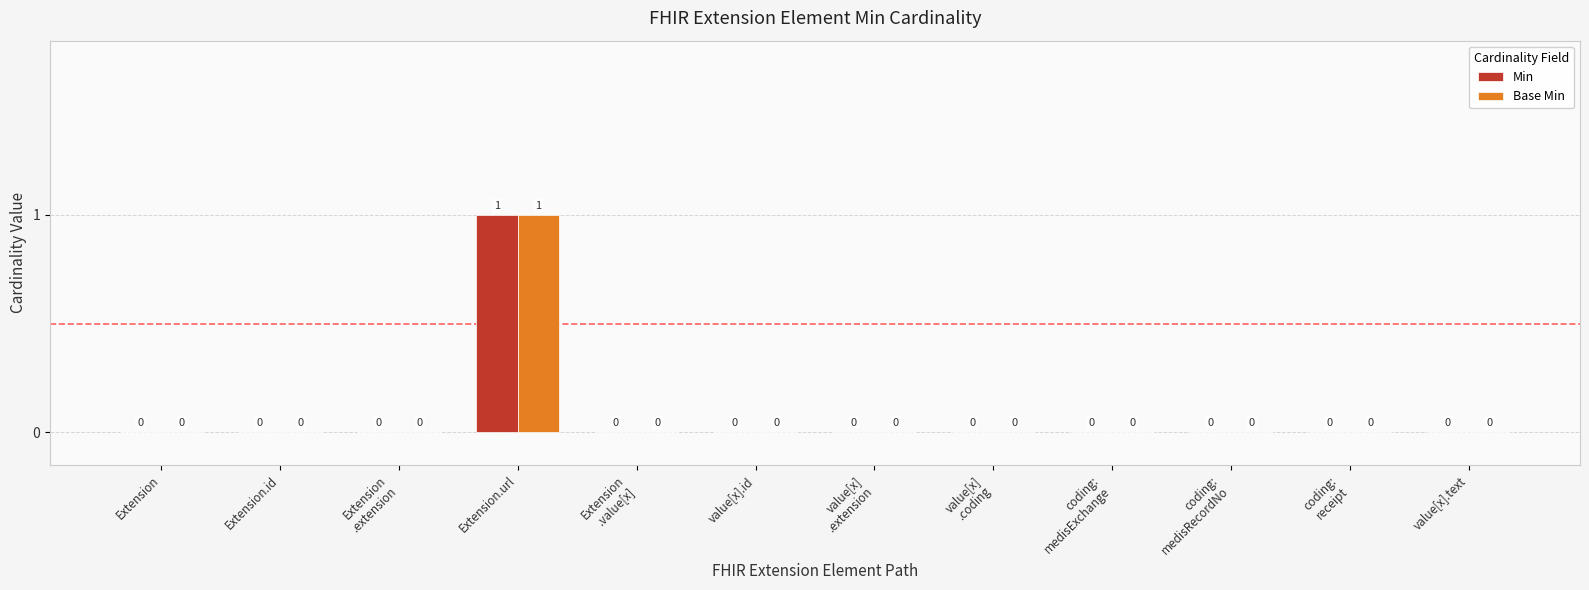

The value of Min at value[x]
.coding is -1. True or false?

False